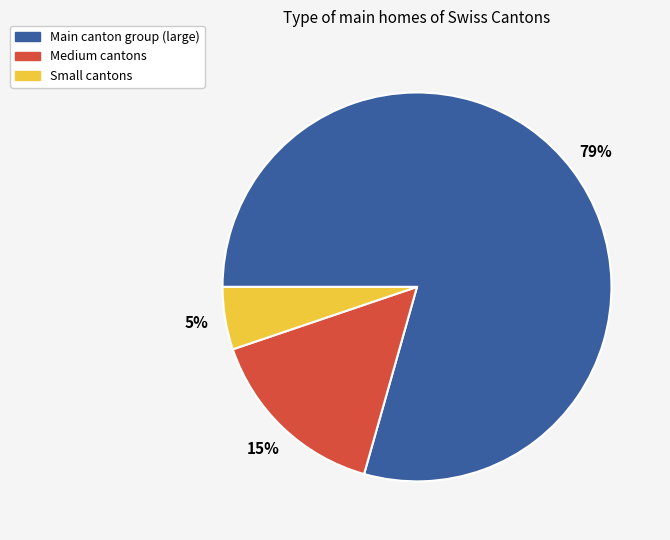

Is there a majority slice in this chart?

Yes